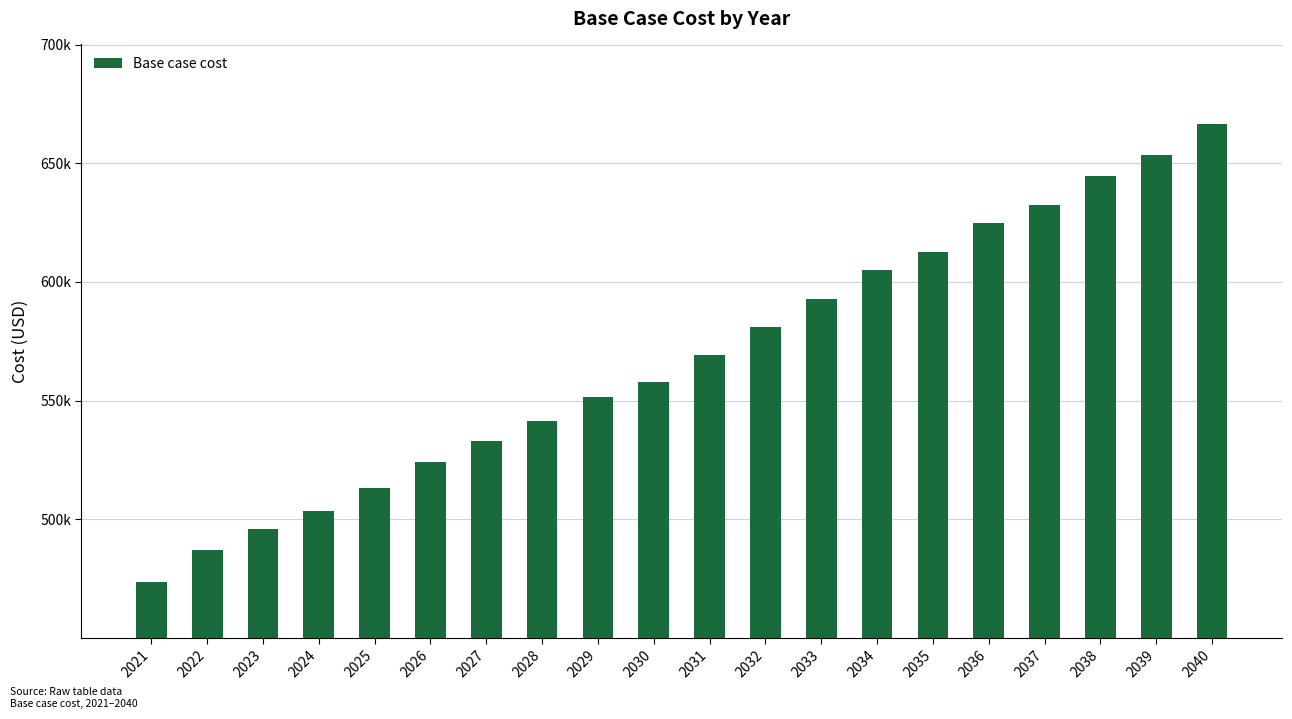

Are the bars horizontal?

No